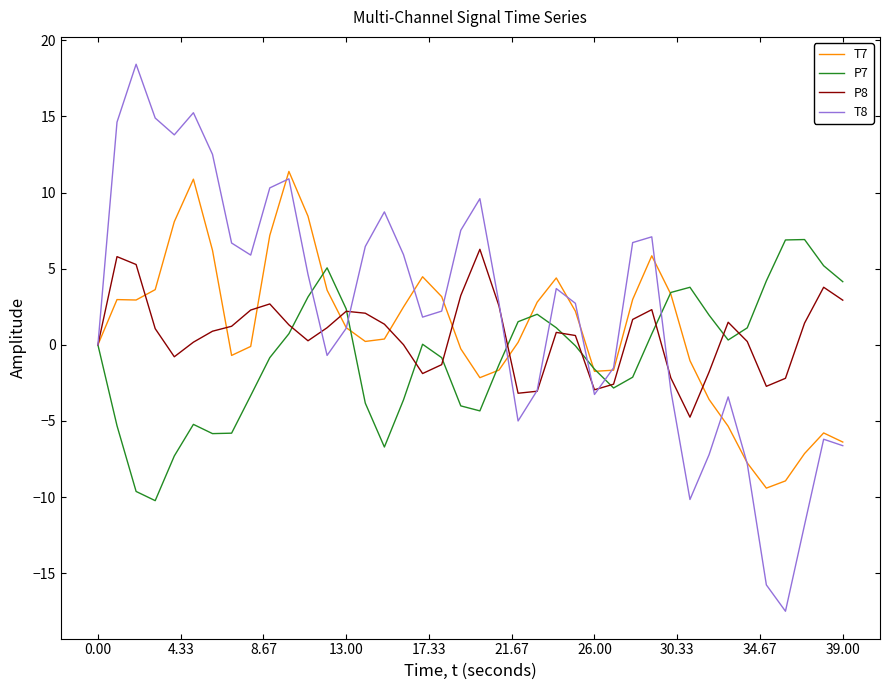

What is the minimum value shown in the chart?

-17.5